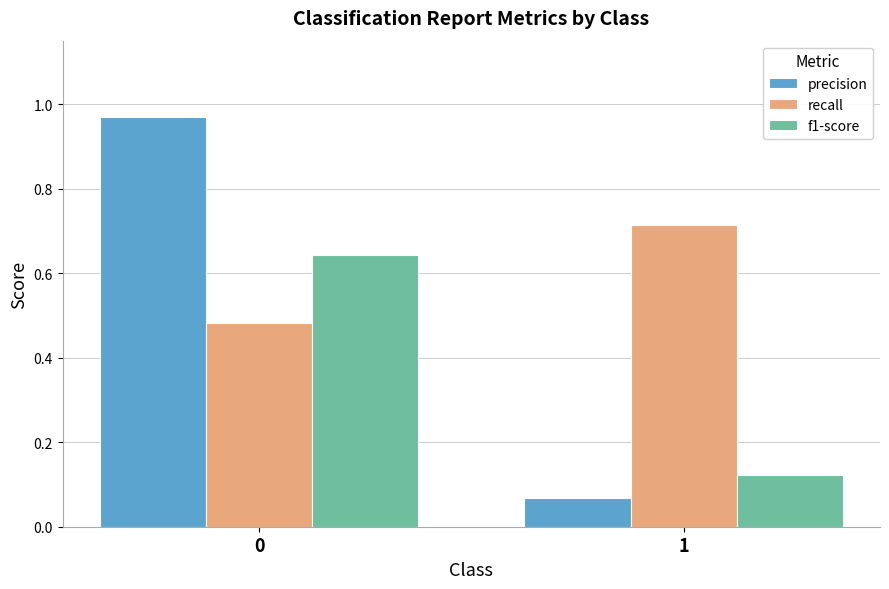

Count the recall values in the range 0 to 1.

2